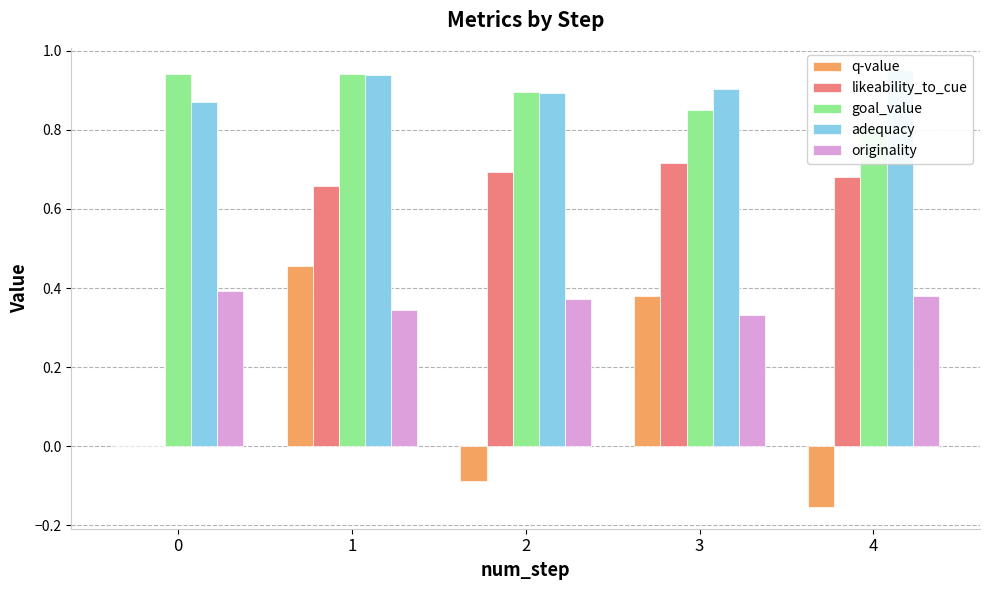

Which series has the largest range (max minus min)?

likeability_to_cue